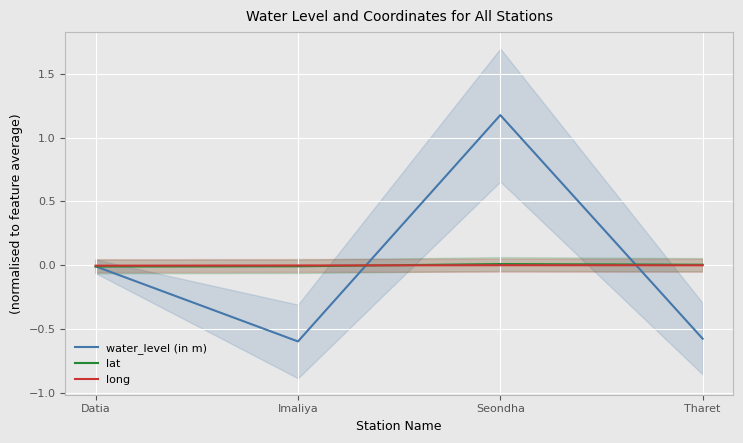

Which category has the lowest value in the water_level (in m) series?

Imaliya